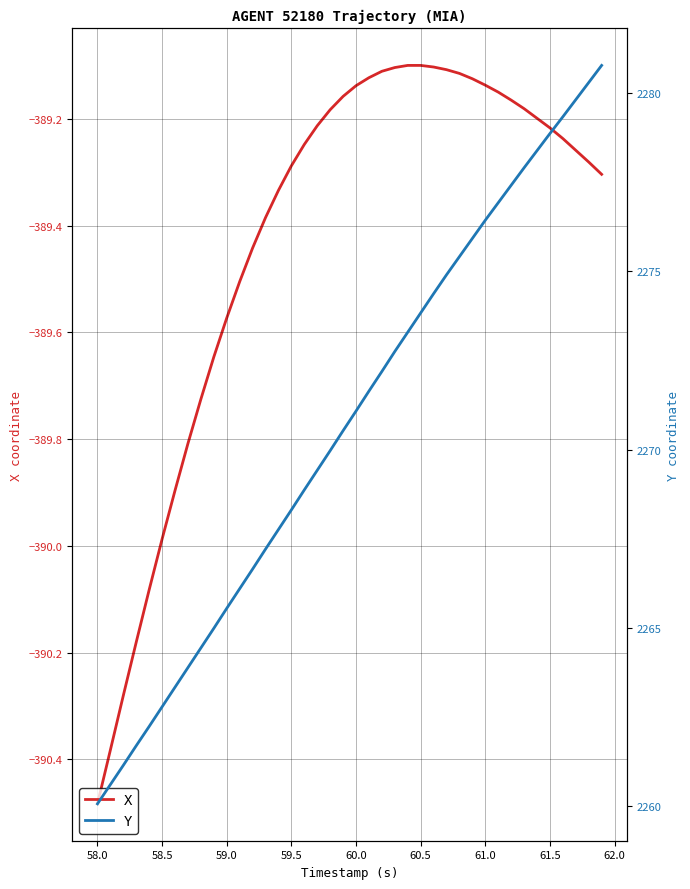

What is the sum of all Y values?

90827.1